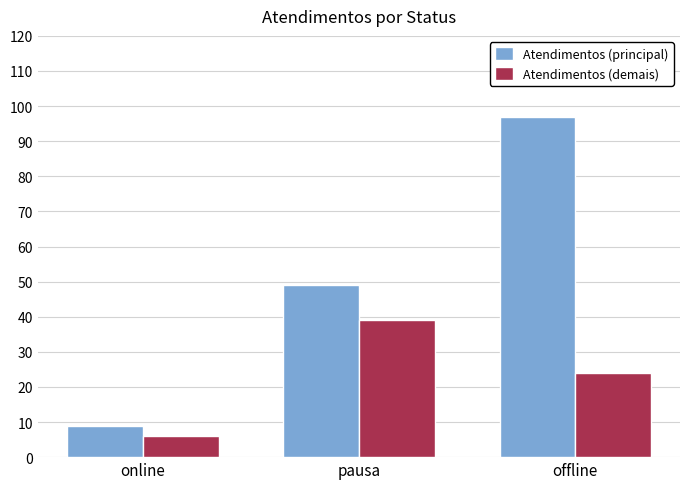

The value of Atendimentos (principal) at online is 9. True or false?

True